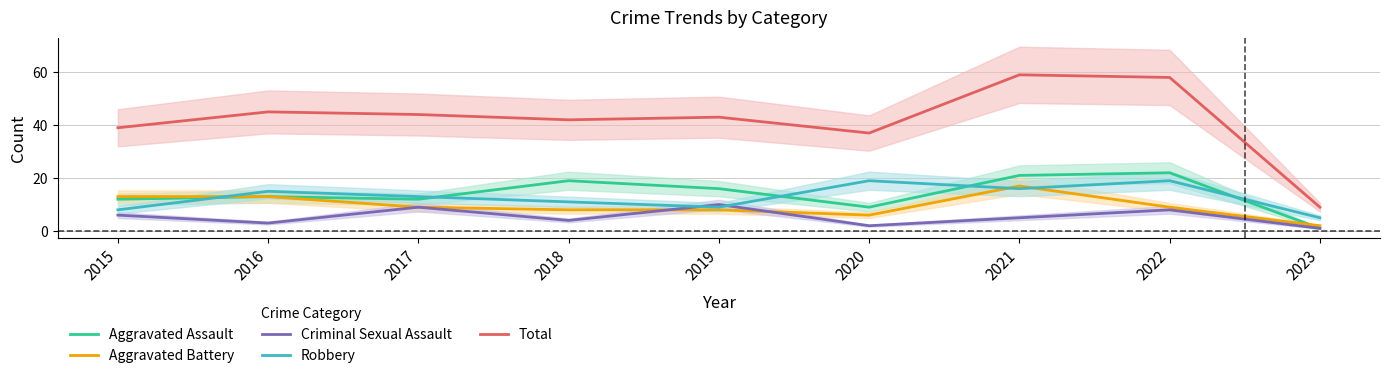

At how many categories does at least one series exceed 41?

6